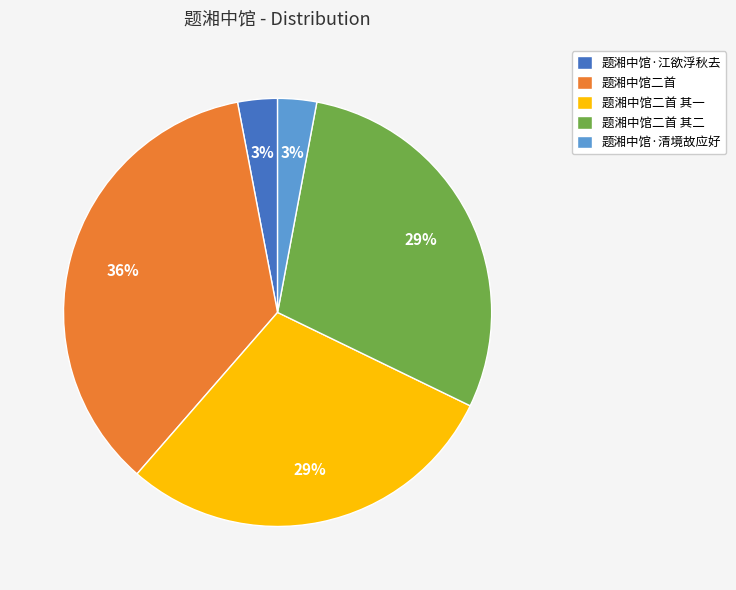

Is there a majority slice in this chart?

No